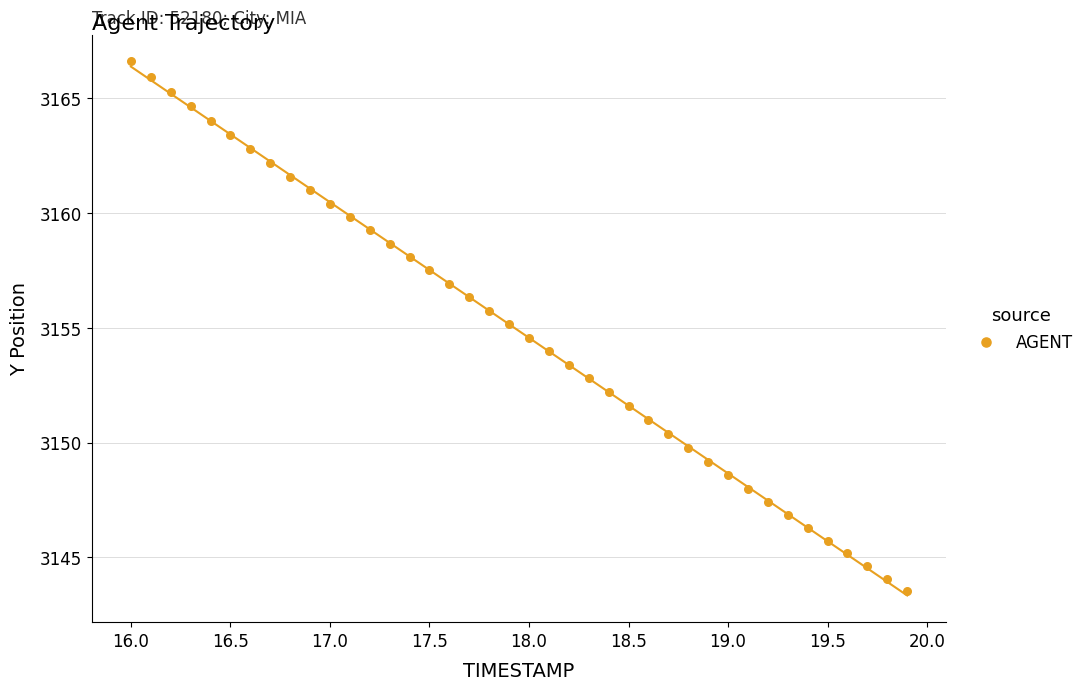

How many points are shown in the scatter plot?

40